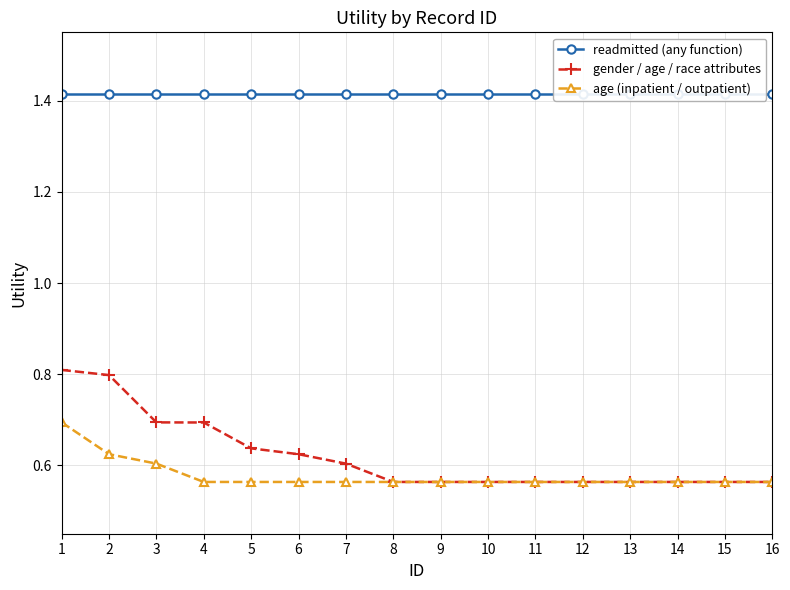

What is the difference between the maximum and minimum values in the age (inpatient / outpatient) series?

0.1